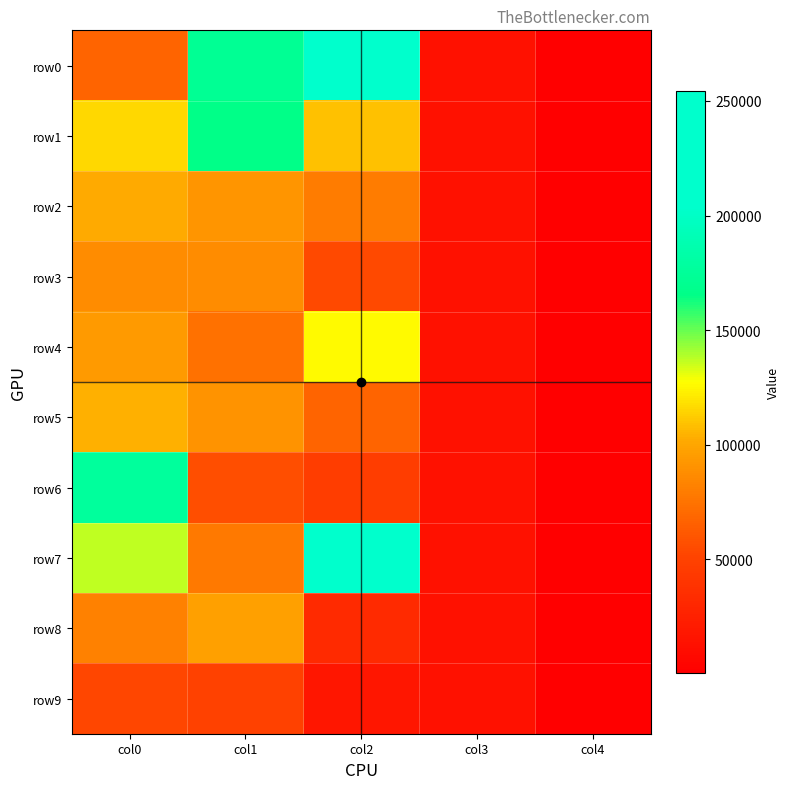

What is the greatest value displayed?

254530